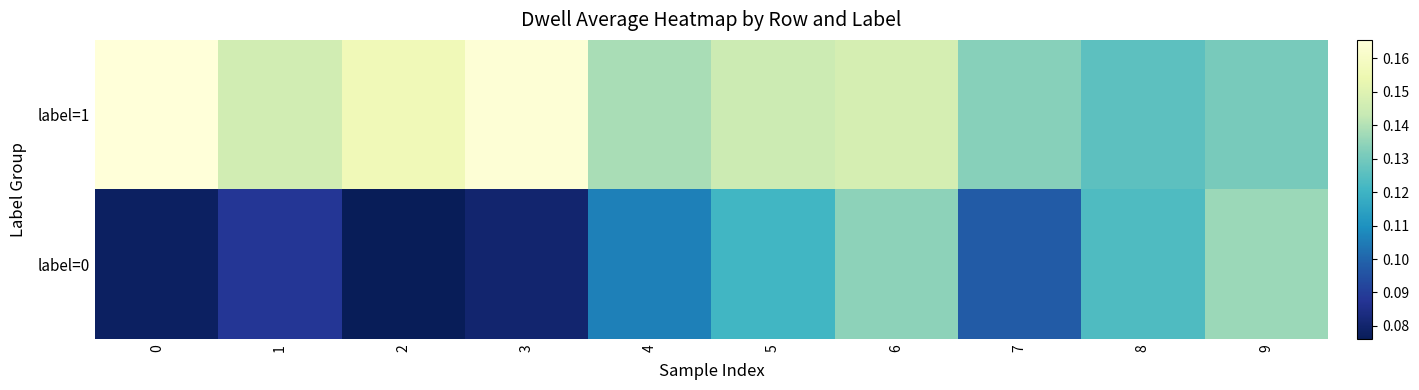

Reading left to right, what are all the values shown in this chart?

label=1: 0=0.2	1=0.1	2=0.2	3=0.2	4=0.1	5=0.1	6=0.1	7=0.1	8=0.1	9=0.1
label=0: 0=0.1	1=0.1	2=0.1	3=0.1	4=0.1	5=0.1	6=0.1	7=0.1	8=0.1	9=0.1